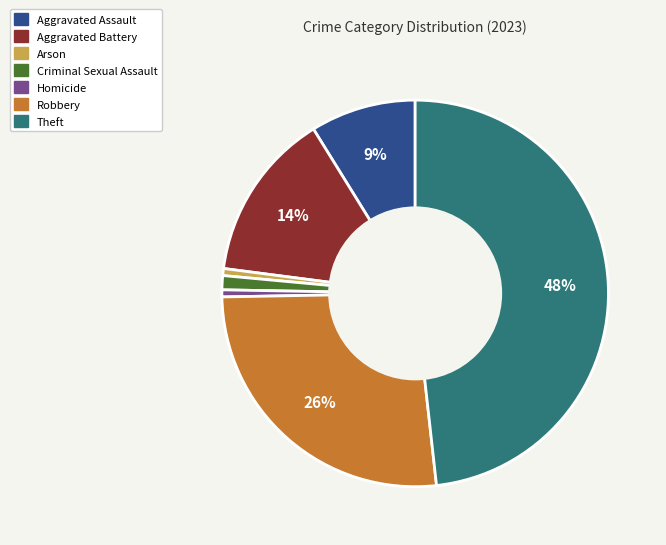

Is there any slice that represents more than half of the pie?

No